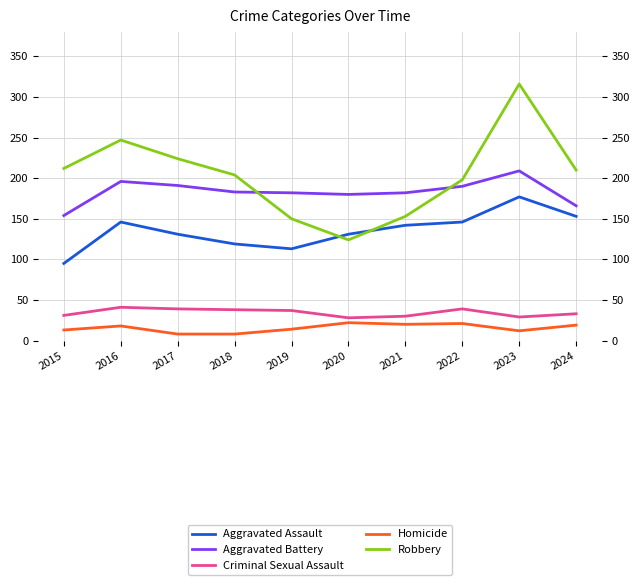

List the labels in order of Criminal Sexual Assault value, smallest first.

2020, 2023, 2021, 2015, 2024, 2019, 2018, 2017, 2022, 2016